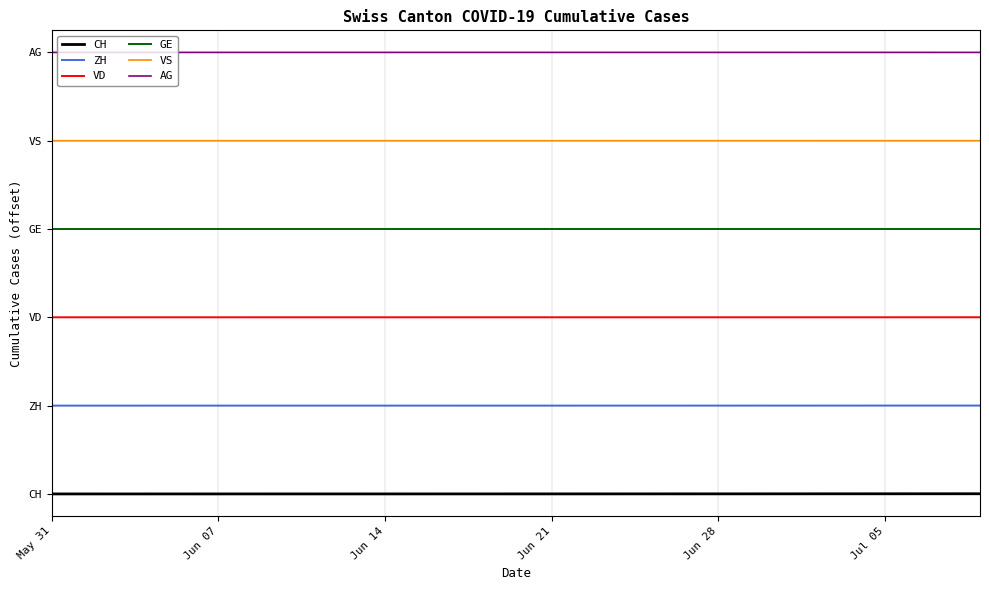

Does the chart display data point markers on the line(s)?

No